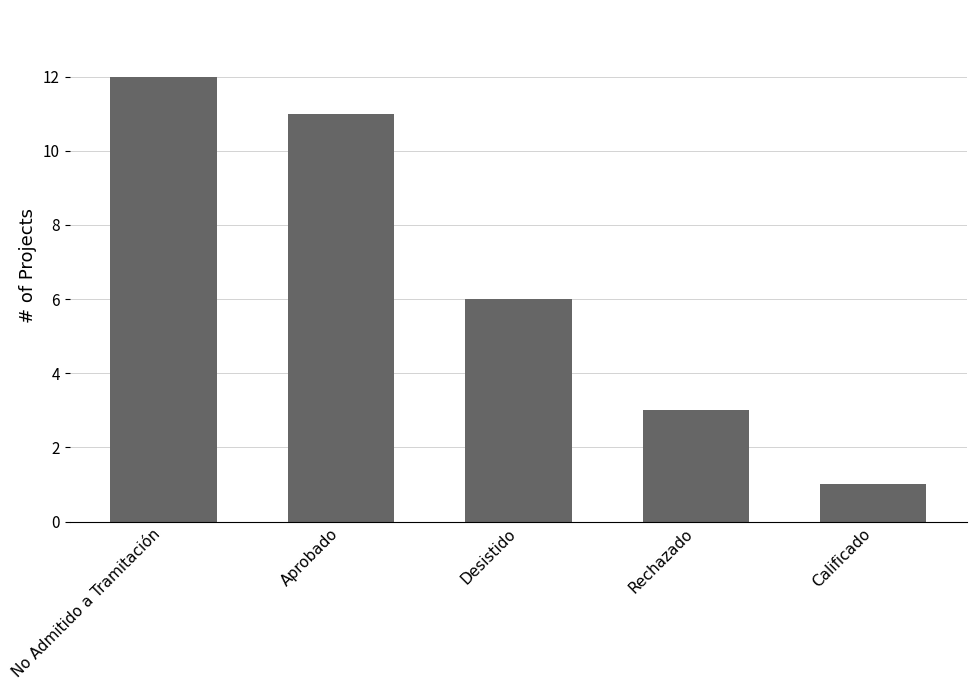

What is the greatest value displayed?

12